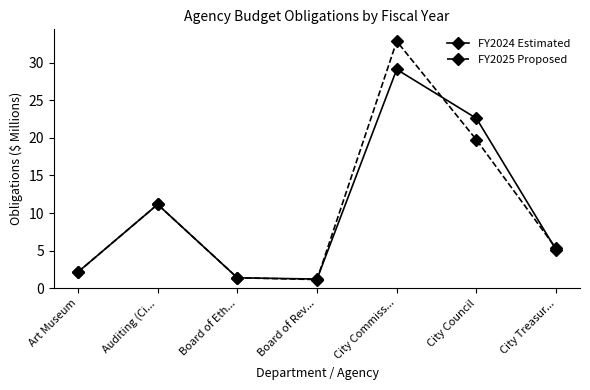

Between Art Museum and City Treasur..., which series saw the biggest shift?

FY2025 Proposed